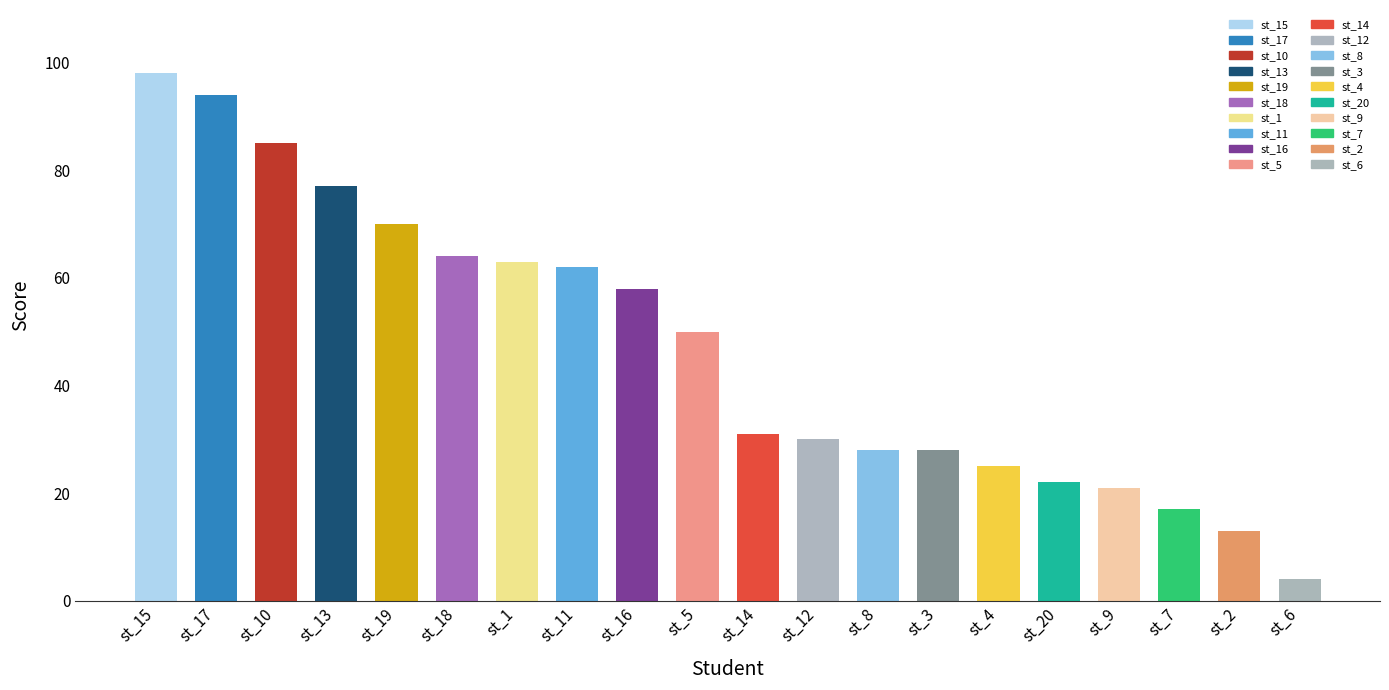

Where does the data first go above 50?

st_15